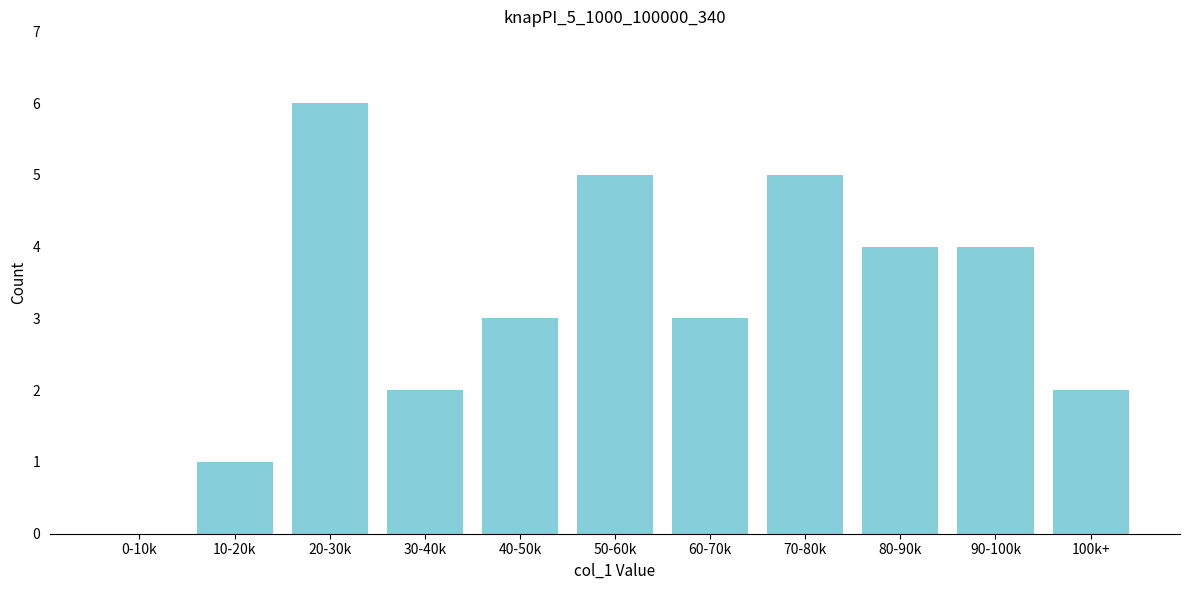

Reading right to left, what are all the values shown in this chart?

100k+=2	90-100k=4	80-90k=4	70-80k=5	60-70k=3	50-60k=5	40-50k=3	30-40k=2	20-30k=6	10-20k=1	0-10k=0